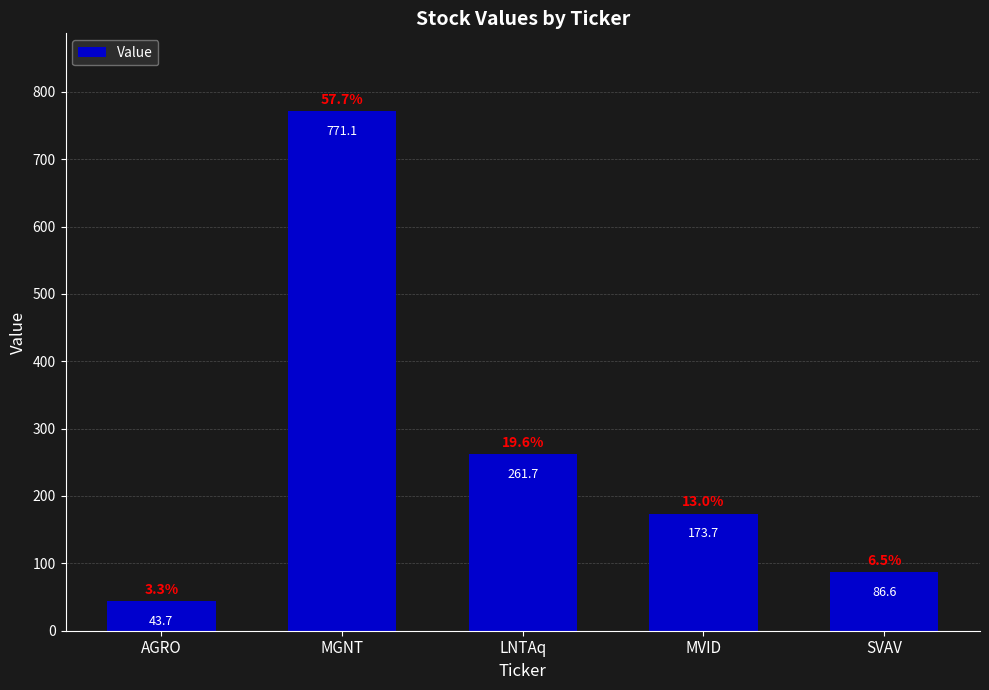

List the labels in order of value, smallest first.

AGRO, SVAV, MVID, LNTAq, MGNT